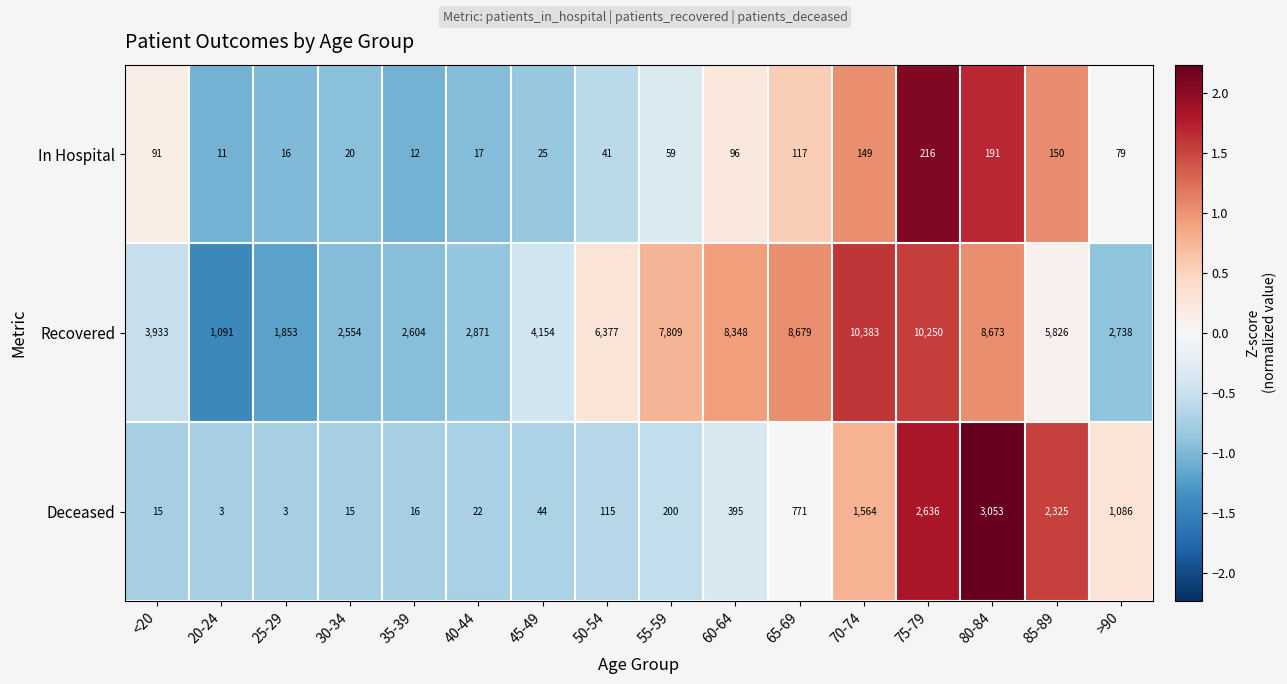

Where is Deceased nearest to the value 1528?

70-74